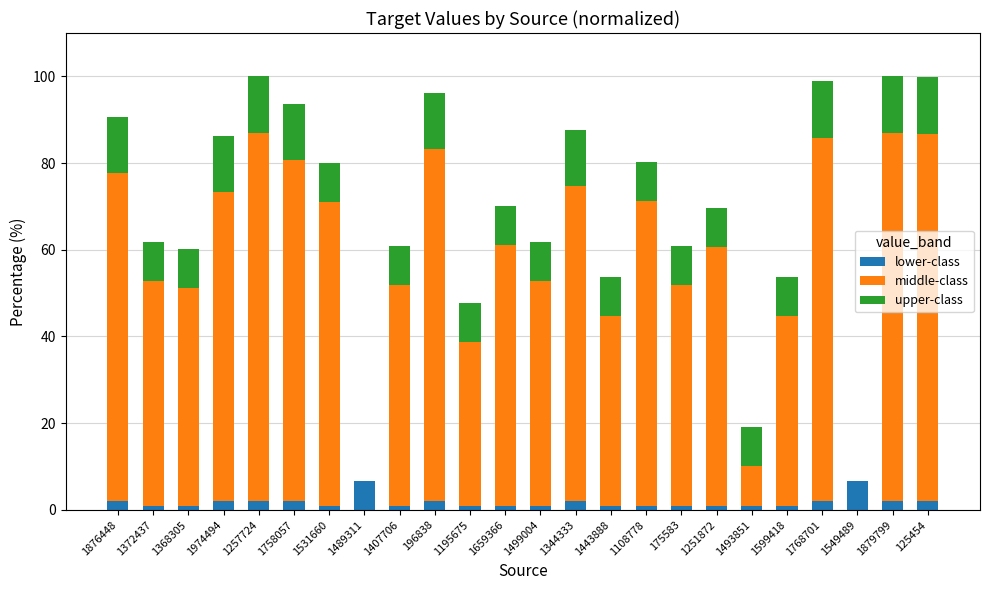

What is the sum of all lower-class values?

44.3